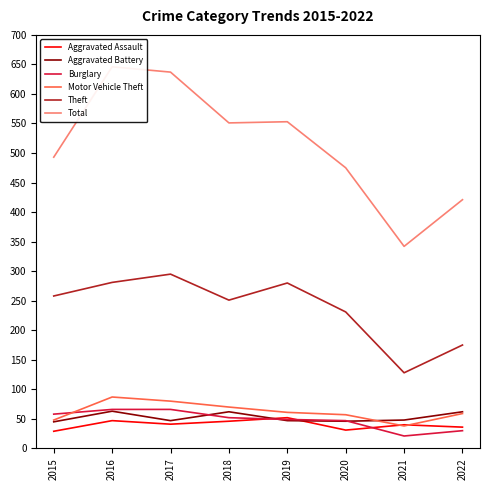

Is it true that Total equals 110 at 2015?

False